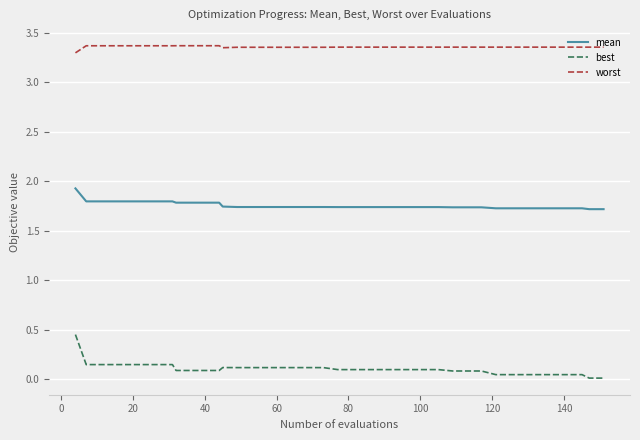

List the series in order of their overall mean, lowest first.

best, mean, worst